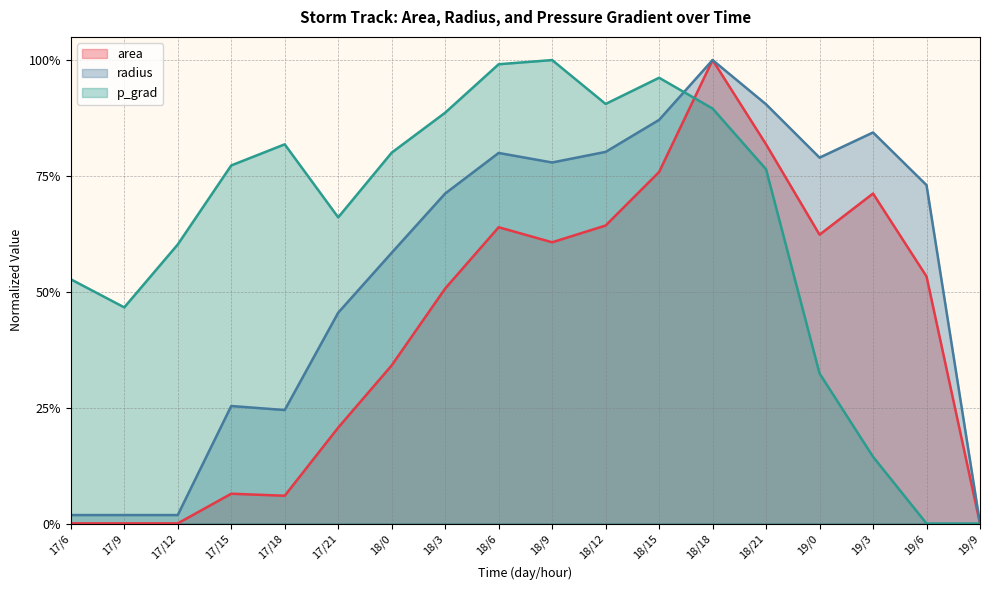

What is the total value across all series at 18/0?

1.7